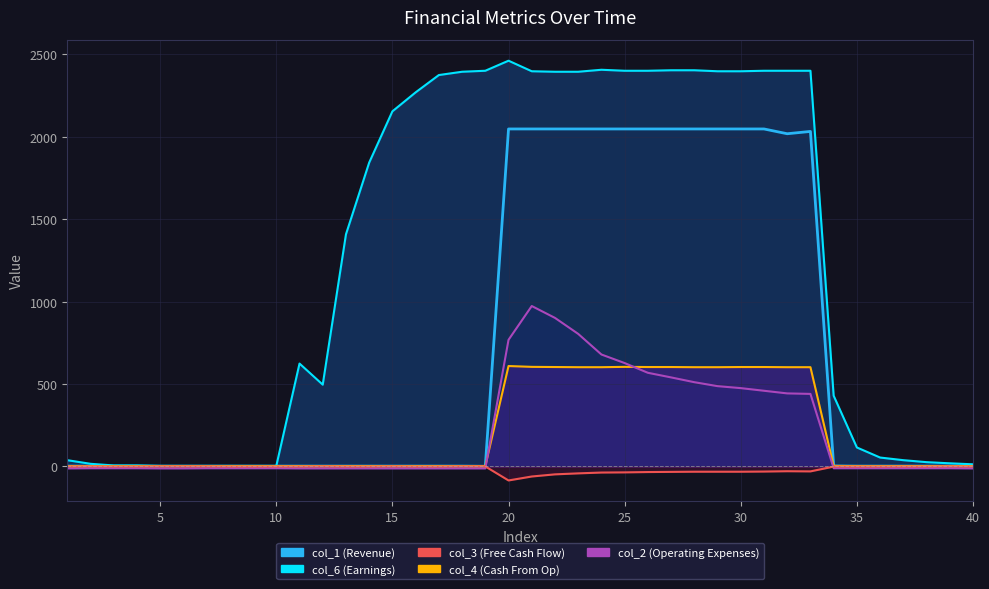

Which series has the largest total across all categories?

col_6 line